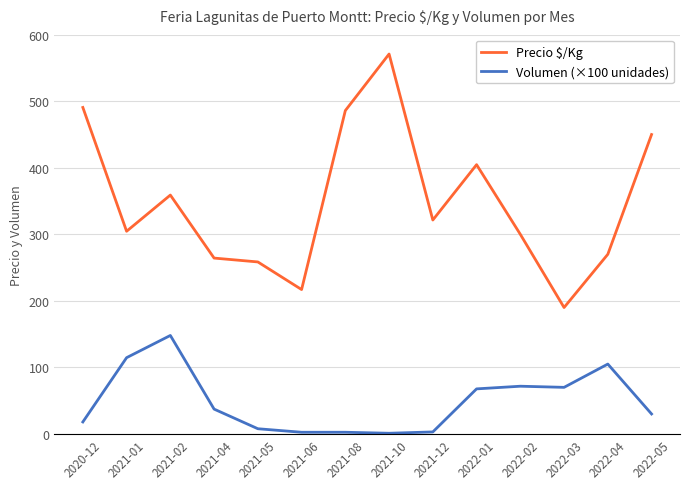

What is the minimum value for Precio $/Kg?

190.0